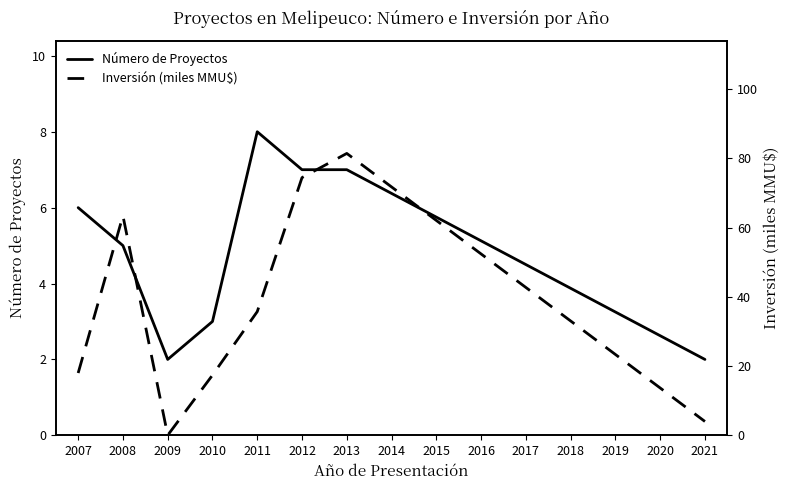

True or false: Número de Proyectos has a value of 4 at 2012.

False